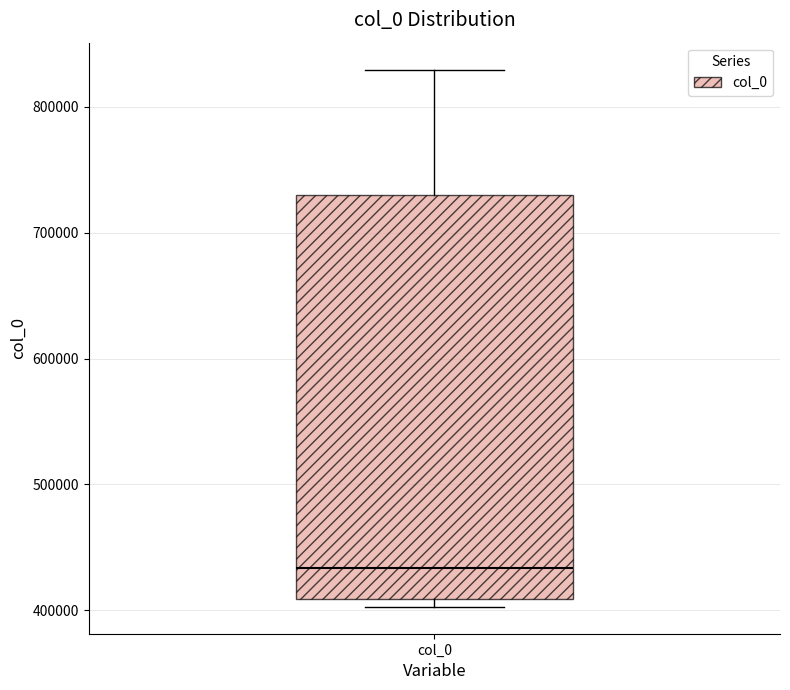

Where is the upper edge of the box for col_0 on the y-axis? The values are not printed on the chart, so give them approximately, as read against the axis.

730000